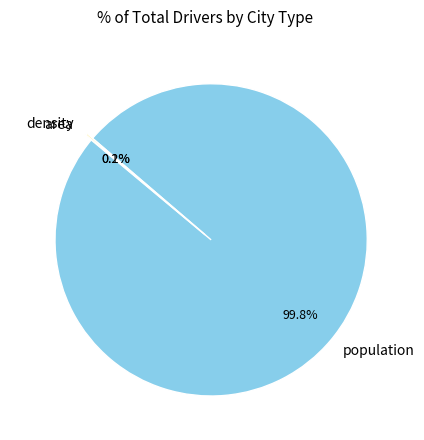

Which slice represents more than half of the pie?

population